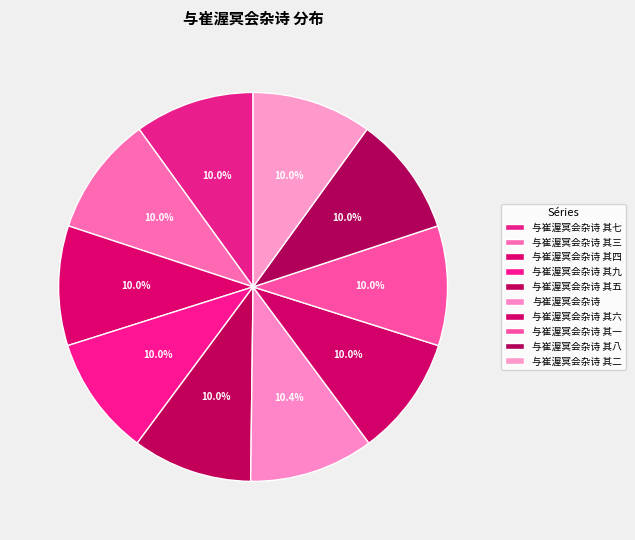

To the nearest percent, what portion does 与崔渥冥会杂诗 其二 represent?

10%